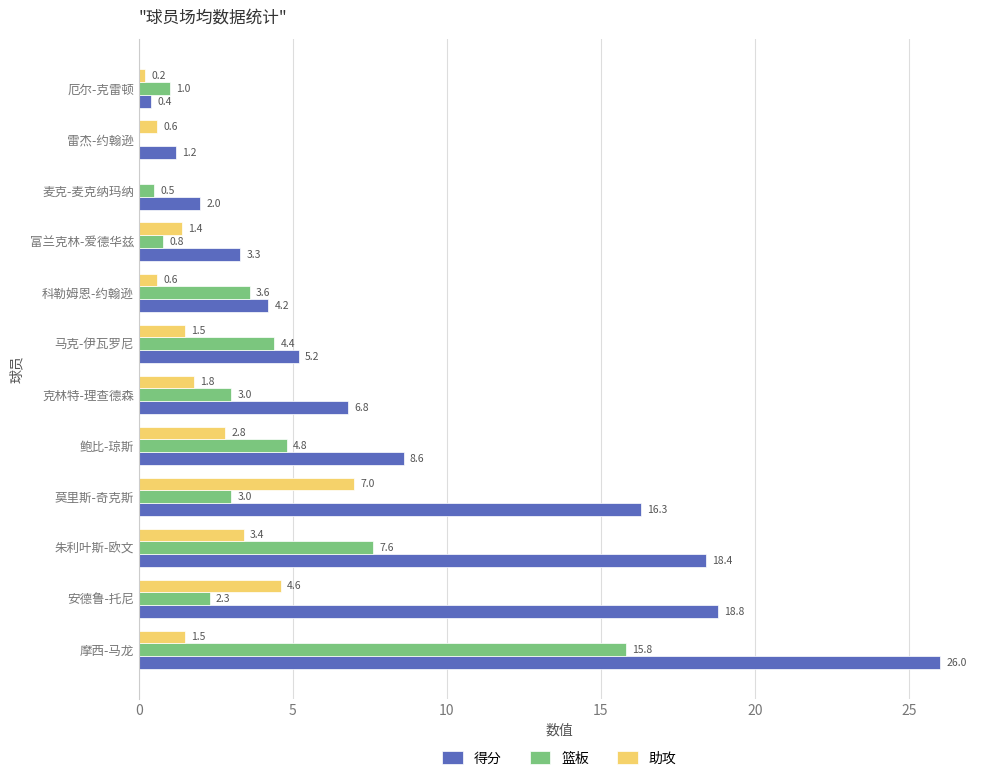

Is it true that 助攻 equals 1.5 at 马克-伊瓦罗尼?

True